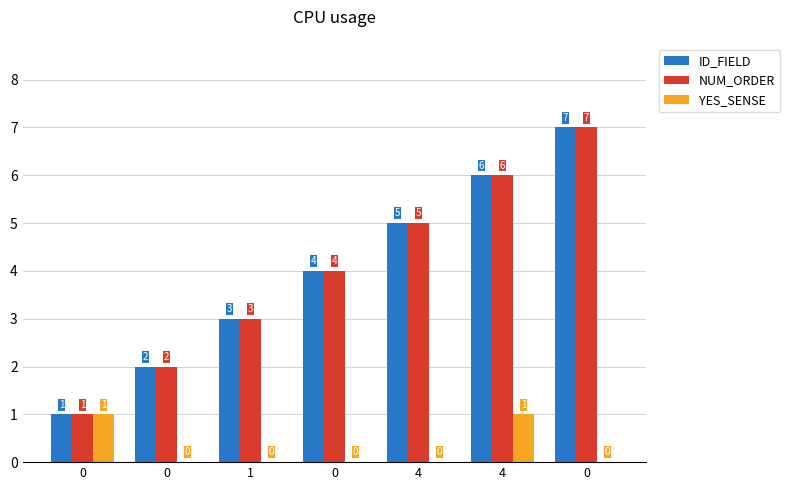

What is the difference between the ID_FIELD values at 0 and 4?

2